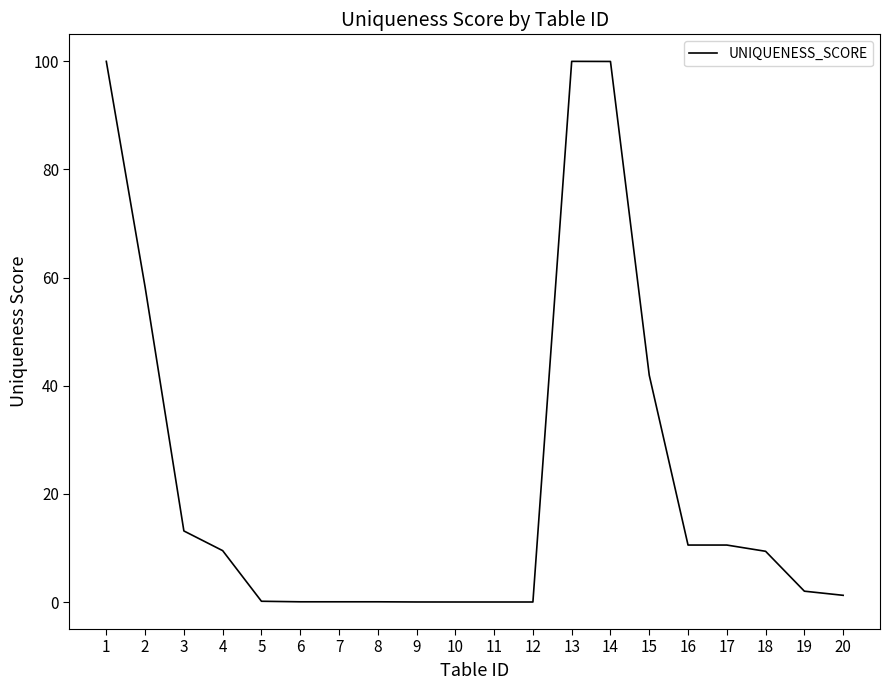

What is the average value?

22.8